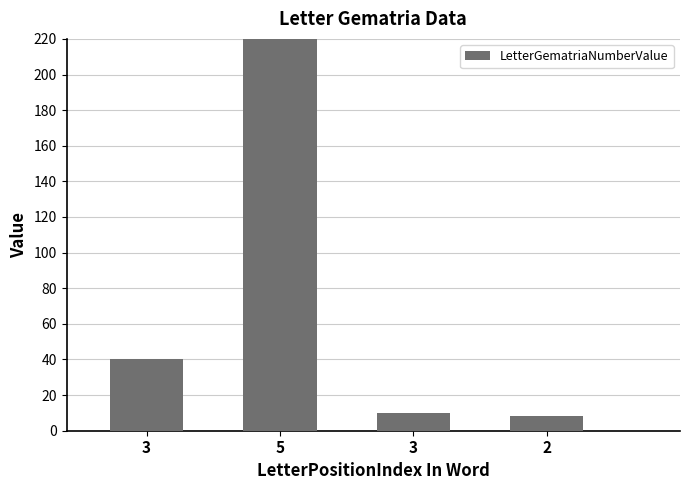

What is the minimum value shown in the chart?

8